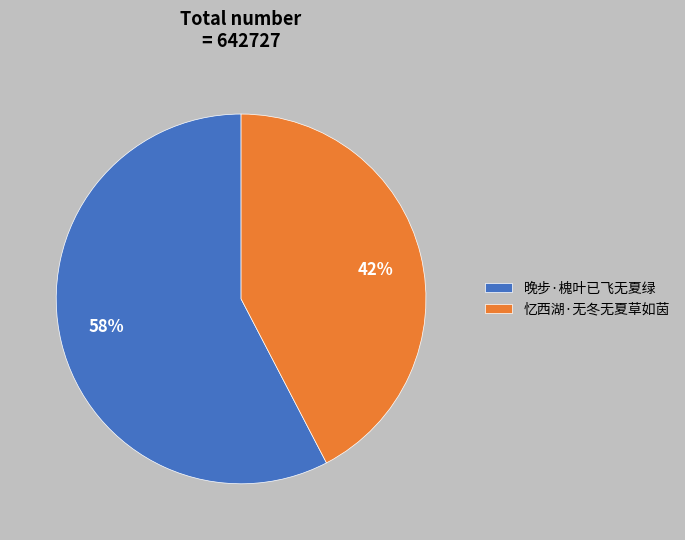

Do 忆西湖·无冬无夏草如茵 and 晚步·槐叶已飞无夏绿 together represent more than half of the pie?

Yes